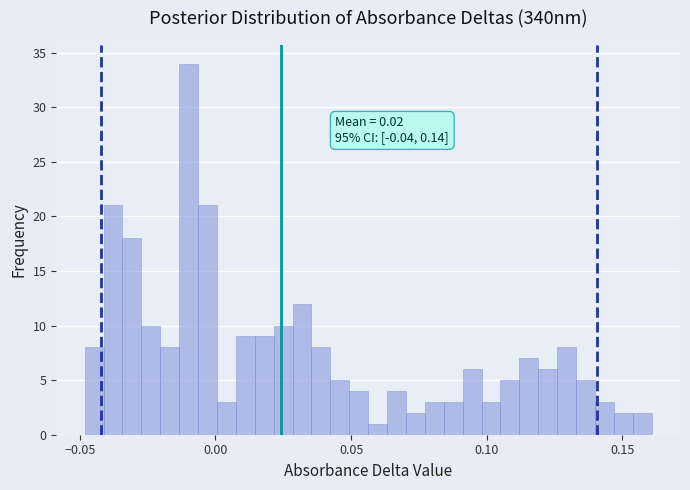

Around what value on the x-axis is the tallest bar? Give the approximate position of its centre, as read against the axis.

-0.010